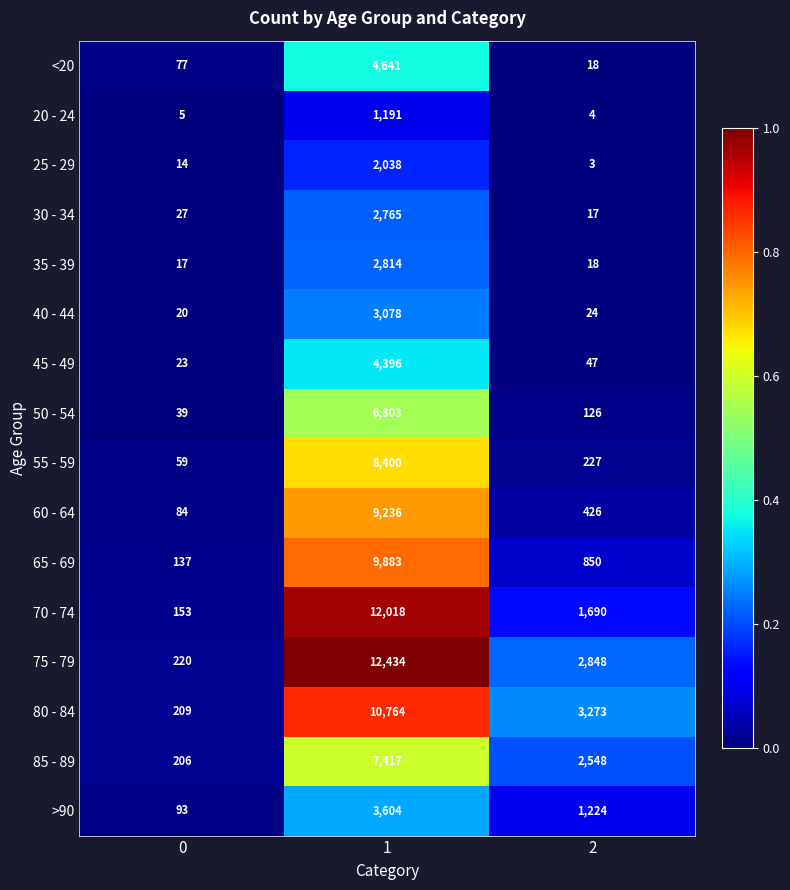

What is the difference between the maximum and minimum values in the 35 - 39 series?

2797